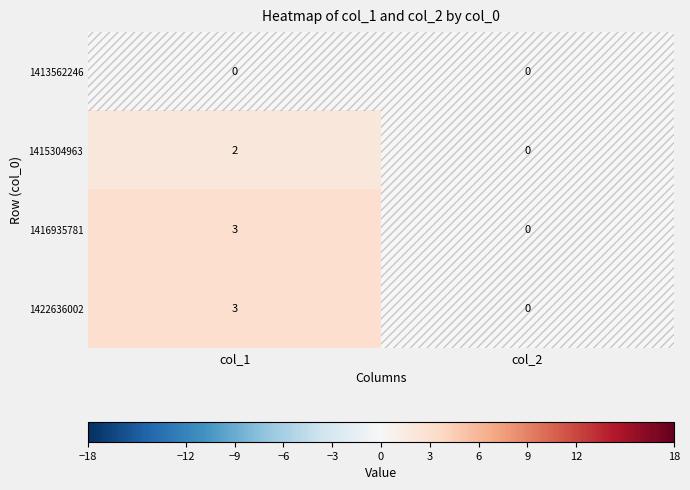

Count the number of data series in this chart.

4